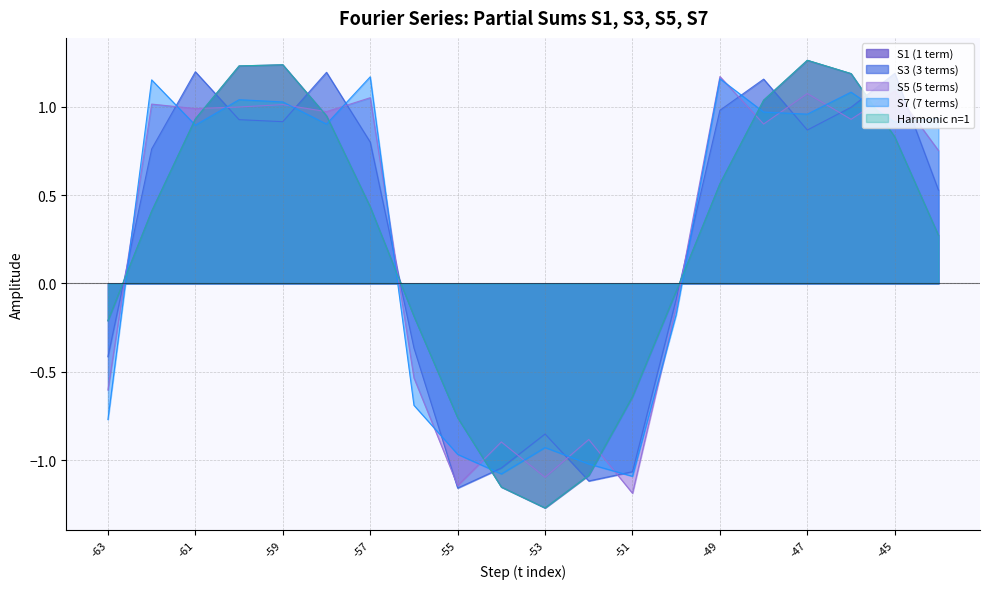

What is the value of the S3 point at the 10th from the left?

-1.0